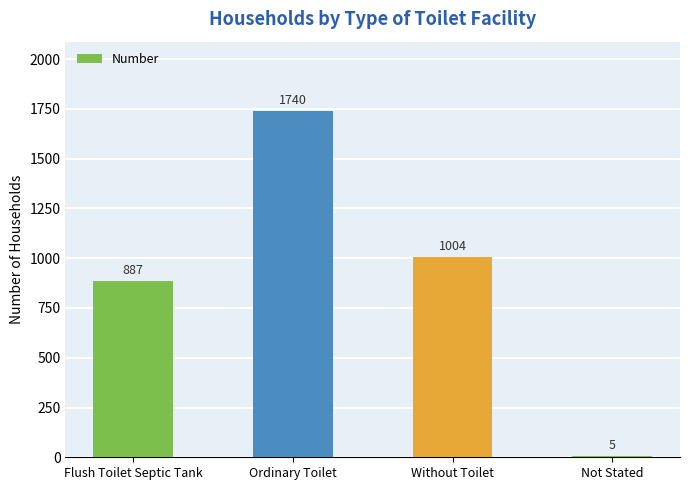

Where does the data first go above 1004?

Ordinary Toilet